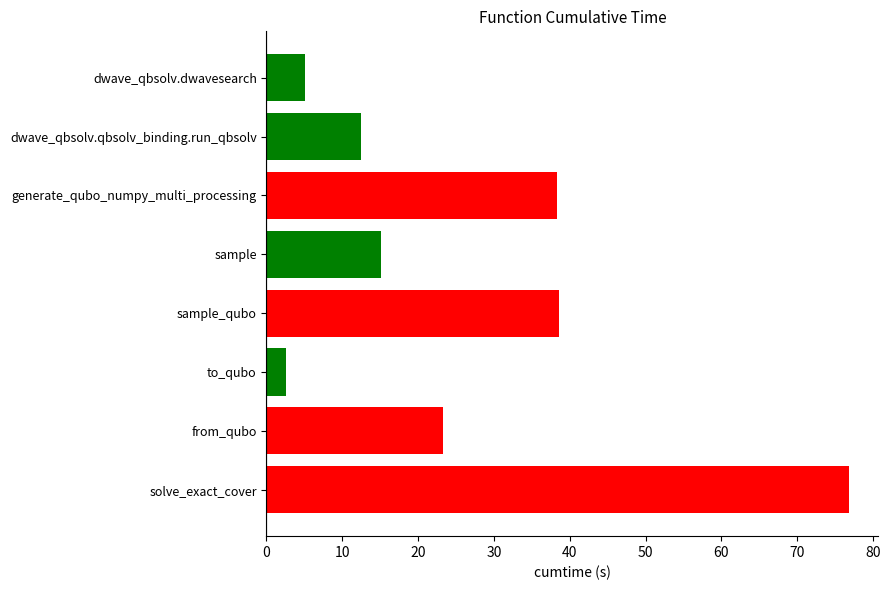

What is the approximate value at solve_exact_cover?

76.8